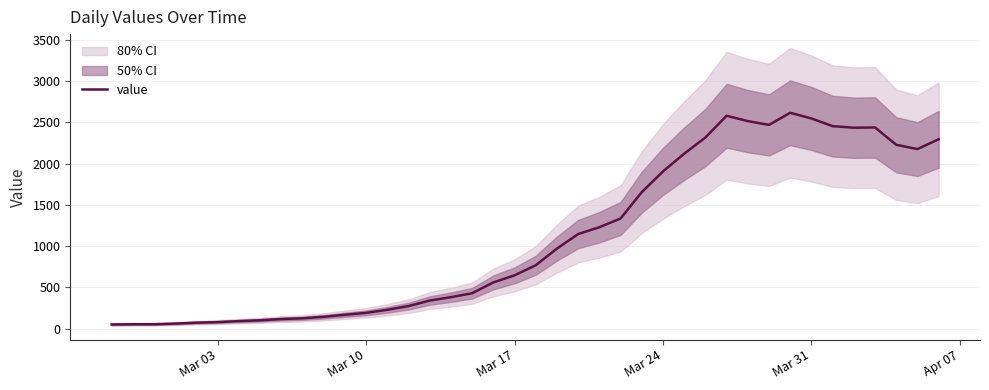

Does the chart have visible grid lines?

Yes